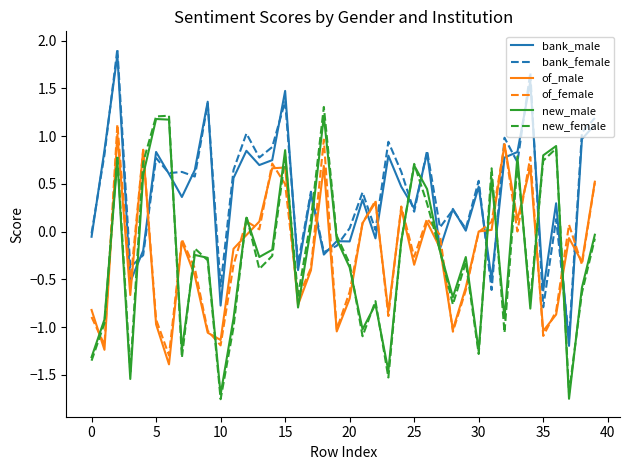

How many intersections are there between bank_female and of_male?

10